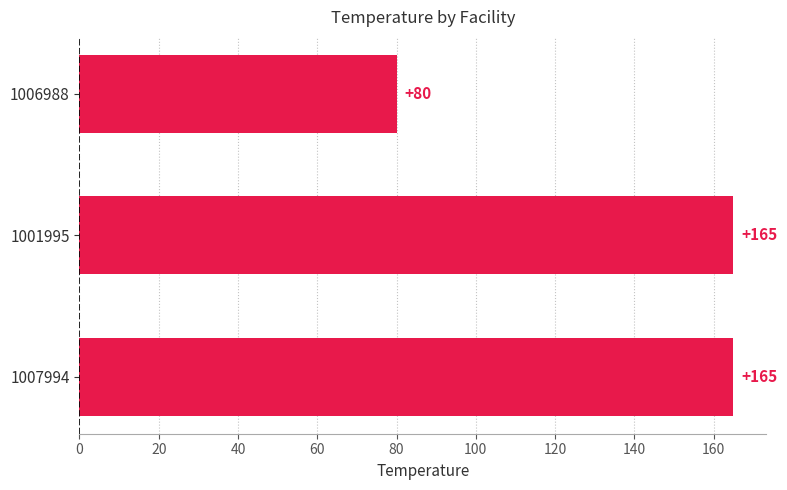

Which has a higher value, 1006988 or 1001995?

1001995